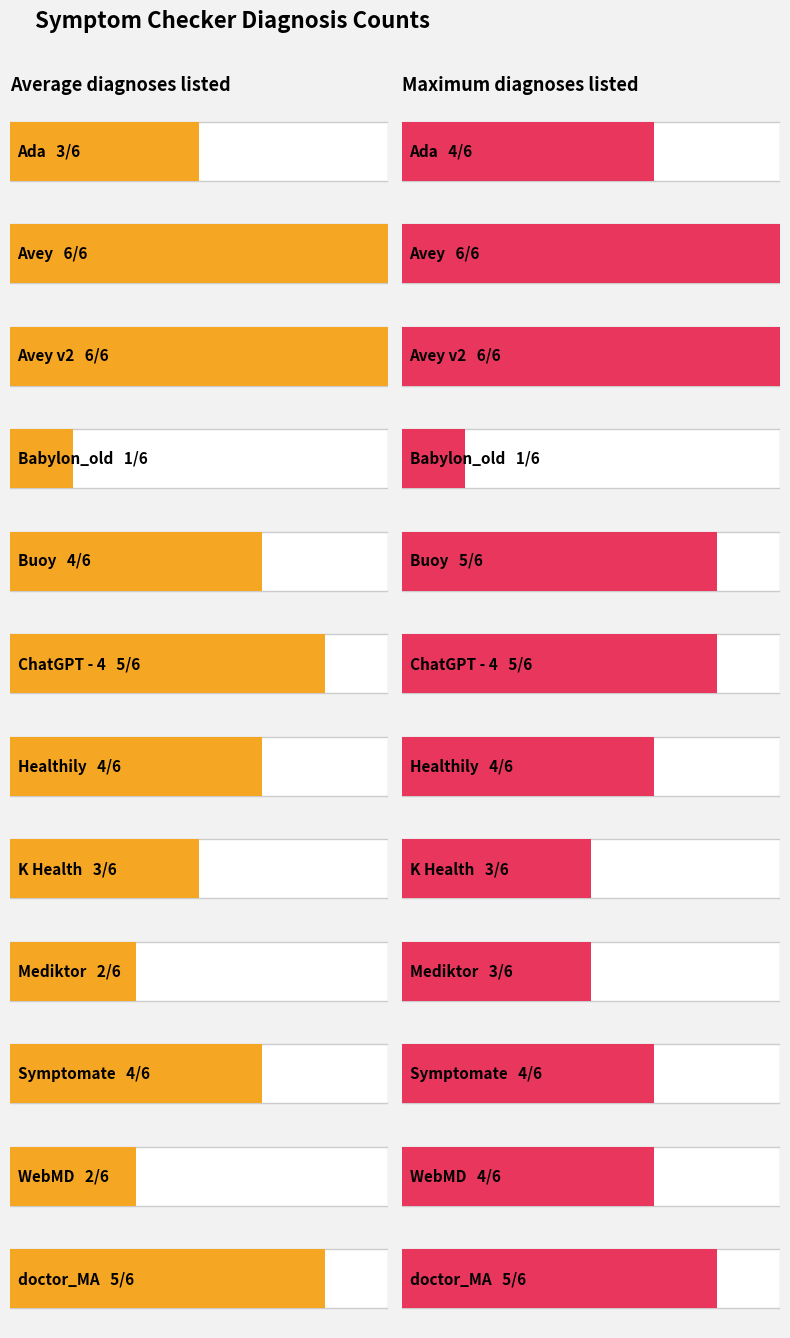

Rank the categories by value from lowest to highest.

Babylon_old, Mediktor, WebMD, Ada, K Health, Buoy, Healthily, Symptomate, ChatGPT - 4, doctor_MA, Avey, Avey v2